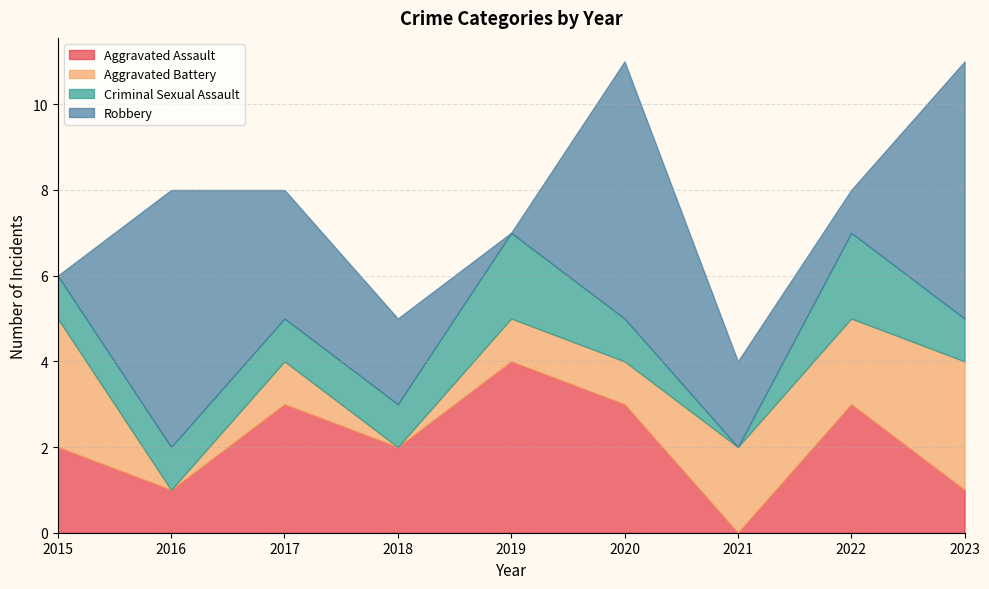

Where is the first local maximum for Aggravated Assault?

2017